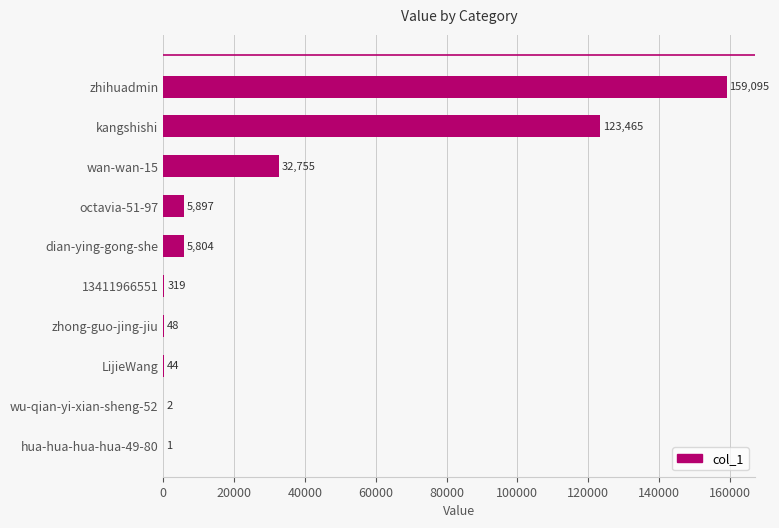

Count the number of data series in this chart.

1